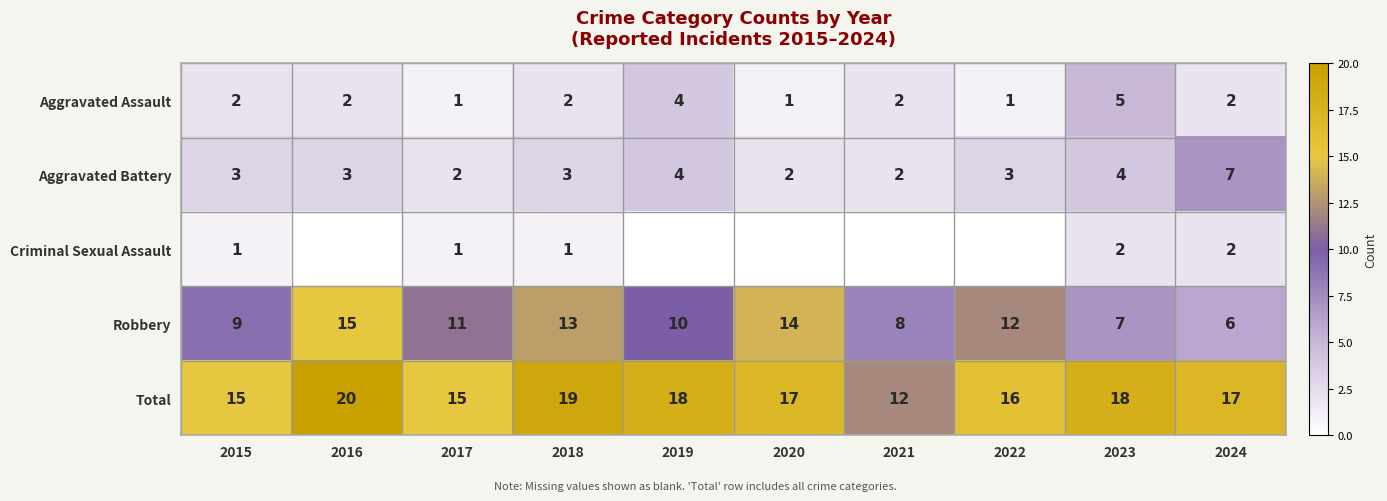

Is the value of Aggravated Battery at 2016 greater than the value of Total at 2015?

No